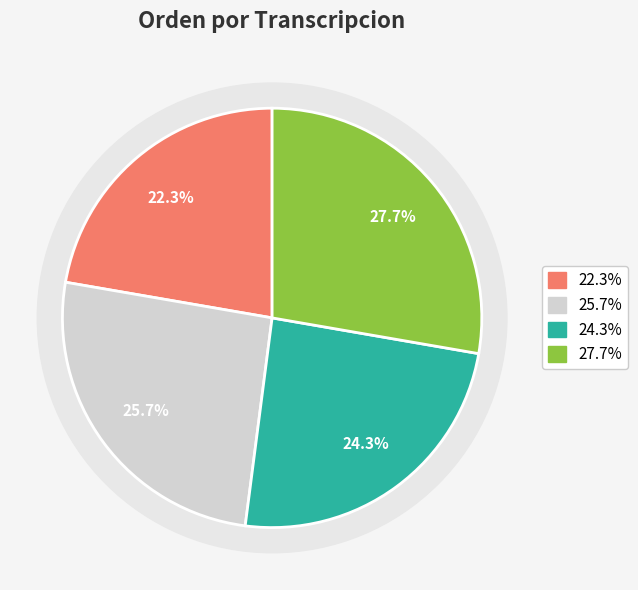

Count the number of slices in the pie.

4